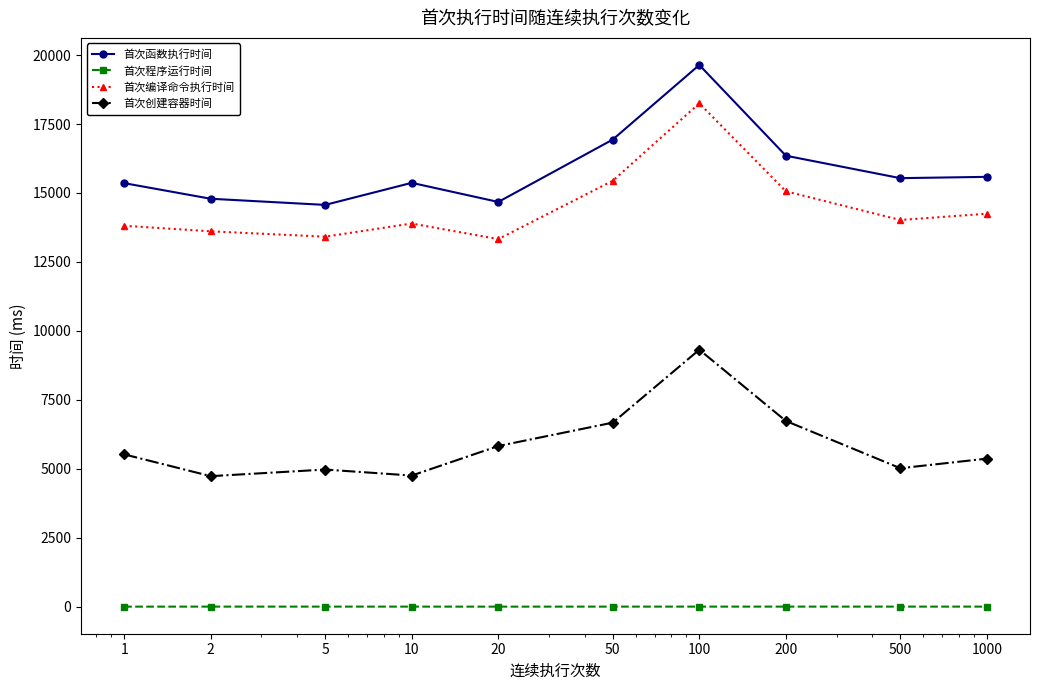

How many data points in 首次函数执行时间 are less than 15537?

5